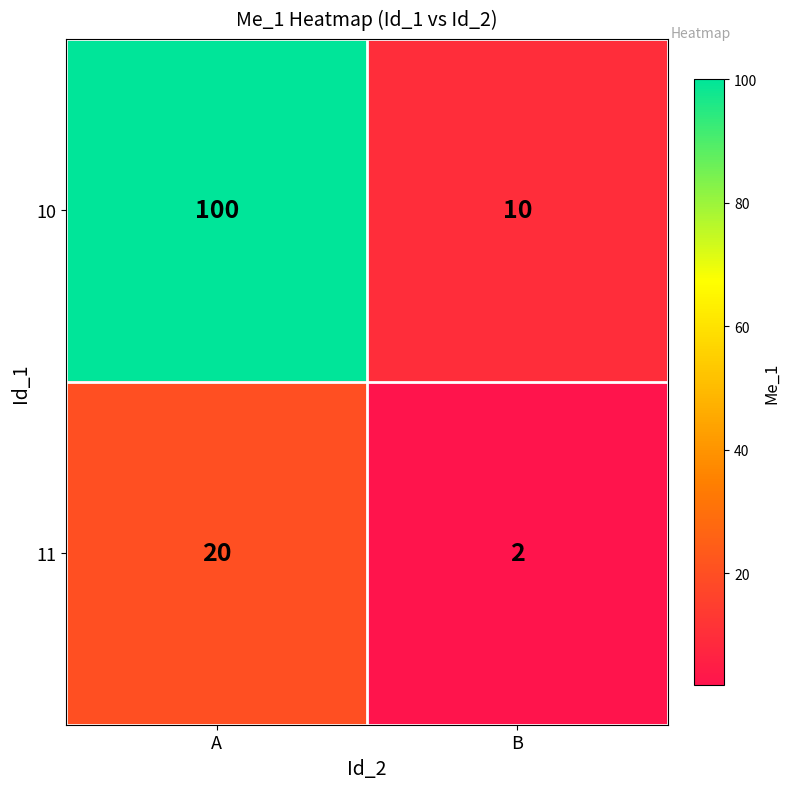

What is the average value of the 10 series?

55